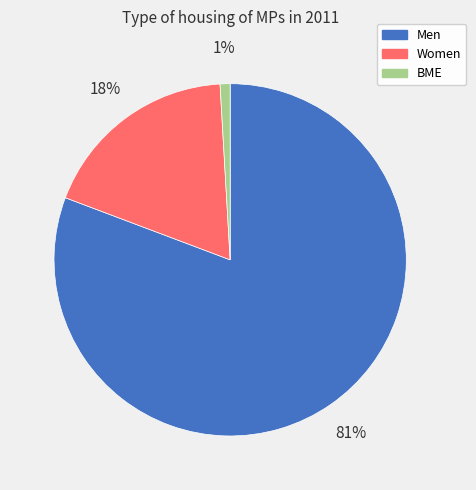

To the nearest percent, what is the average slice percentage?

33%